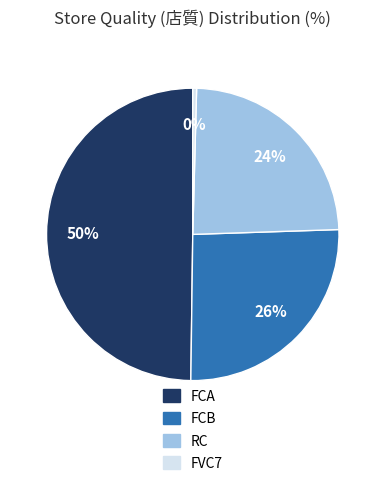

Rank the categories by value from lowest to highest.

FVC7, RC, FCB, FCA